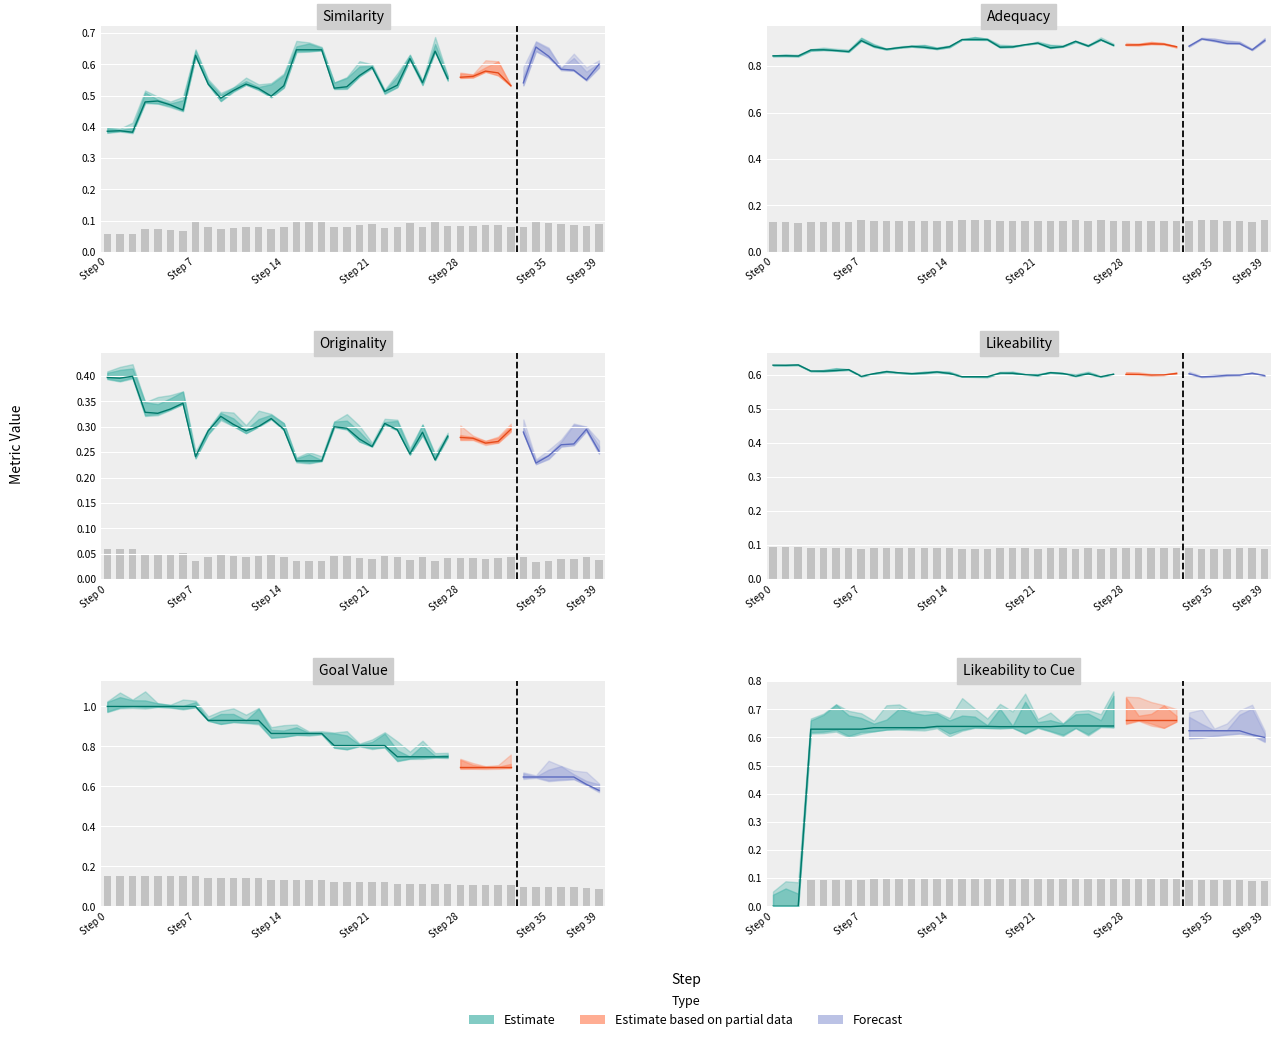

The value of likeability at 32 is 0.0. True or false?

False